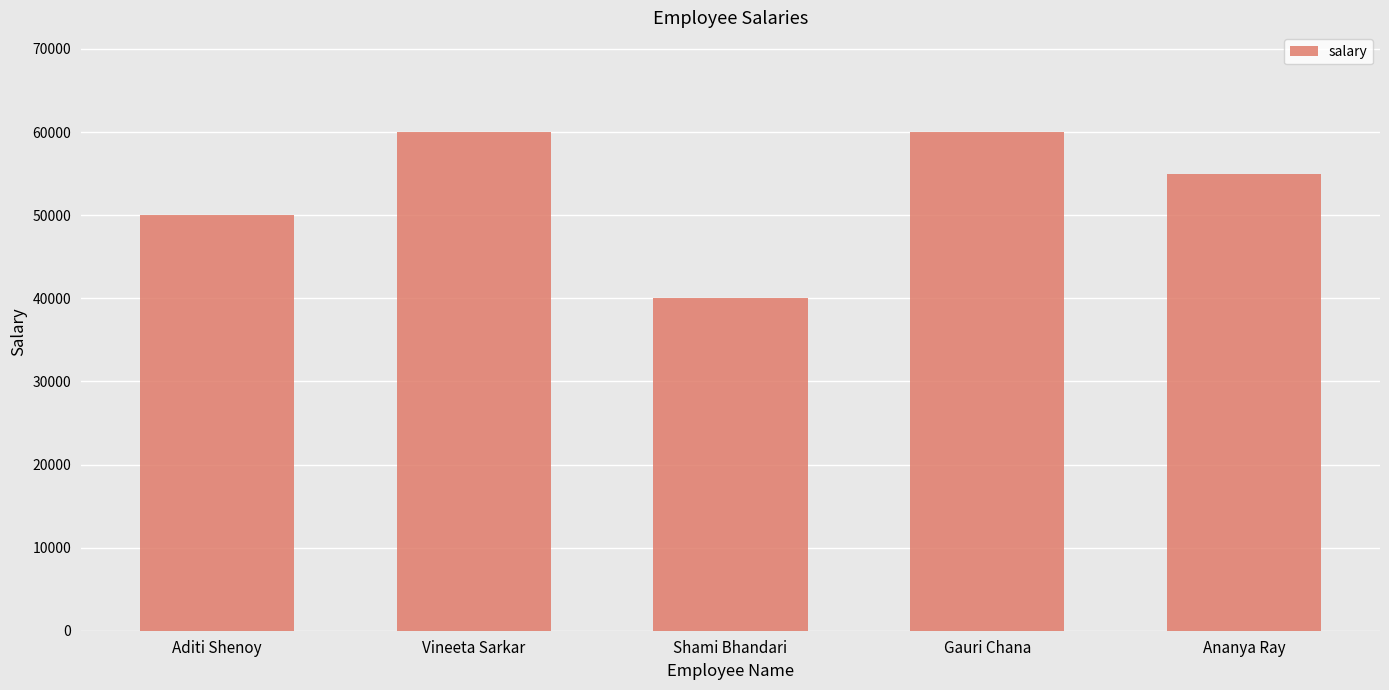

Are the bars horizontal?

No